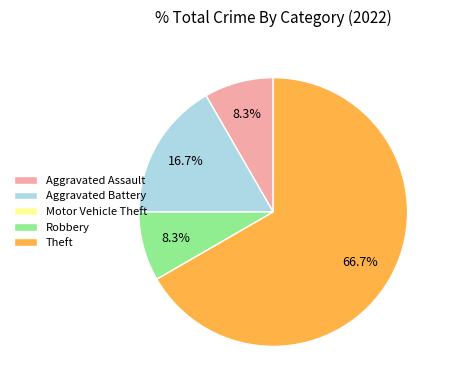

The Aggravated Assault slice represents 1% of the pie. True or false?

False